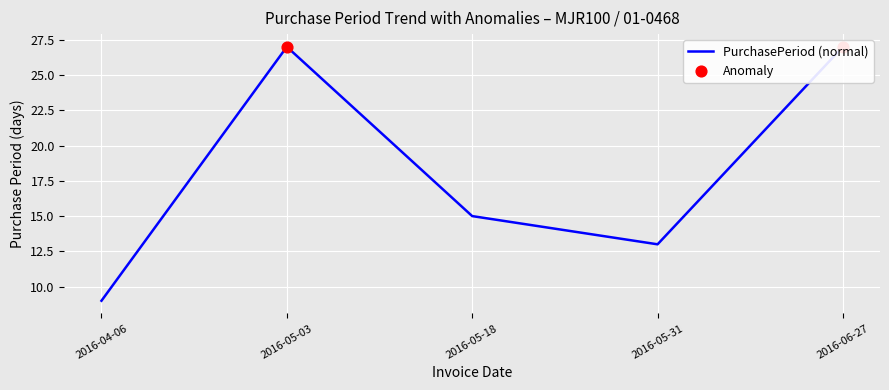

Which has a higher value, 2016-06-27 or 2016-05-31?

2016-06-27